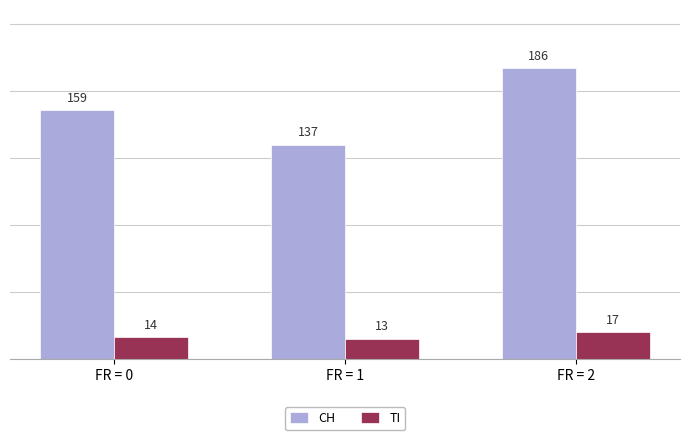

How many distinct data groups are displayed?

2